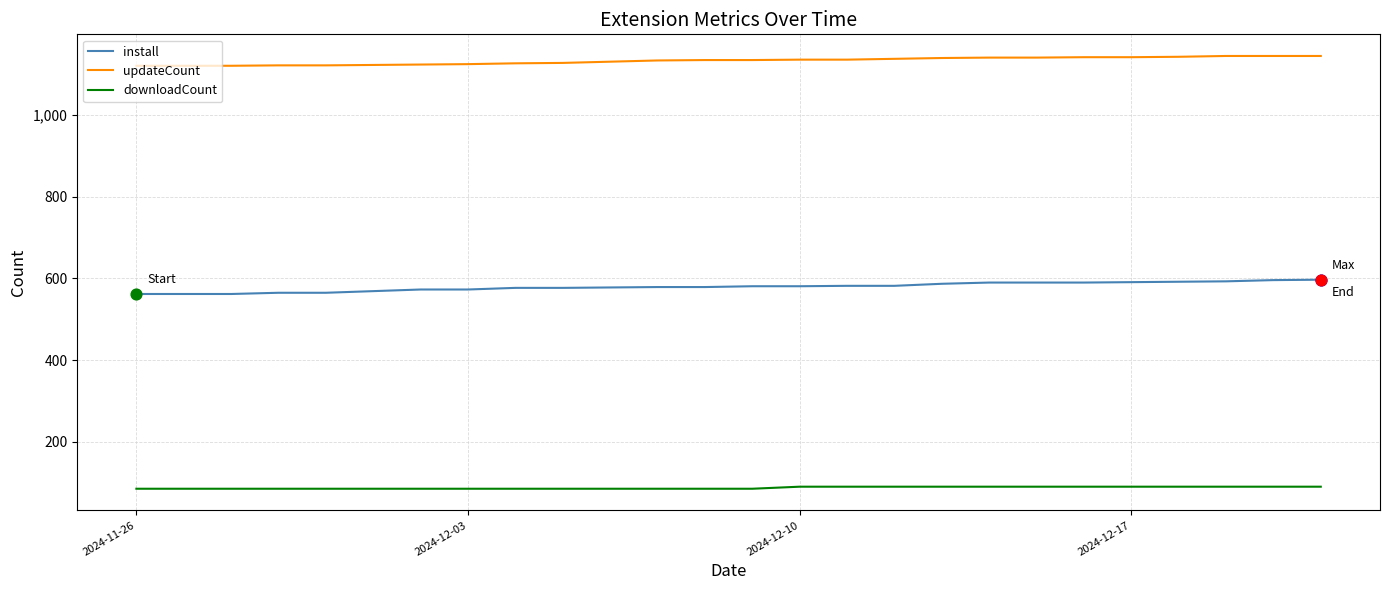

What is the lowest value of the install series?

562